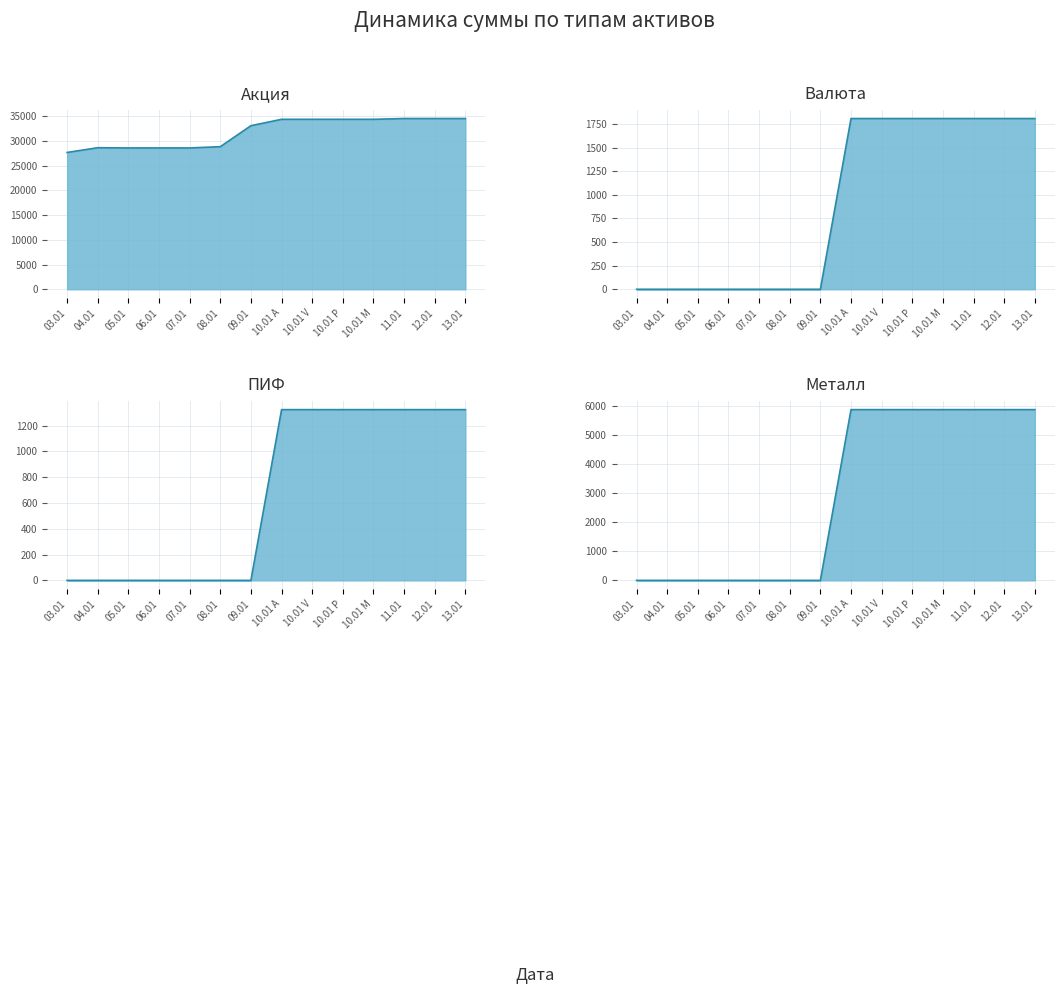

What is the sum of the values at 2024-01-06 and 2024-01-03?

56210.2